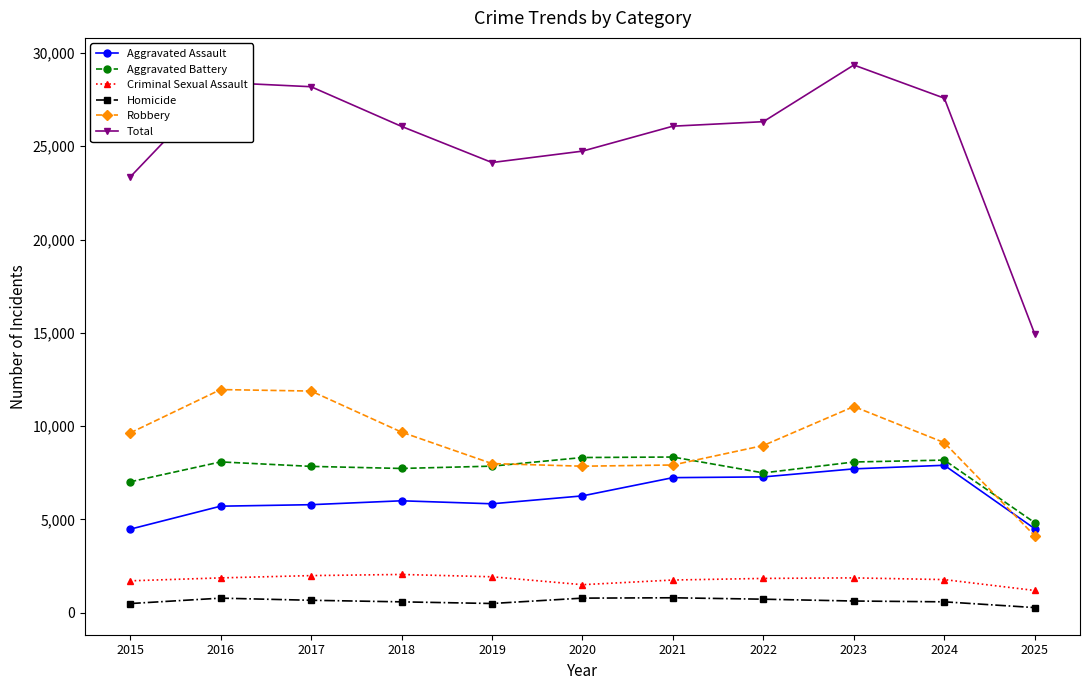

Count the number of data series in this chart.

6